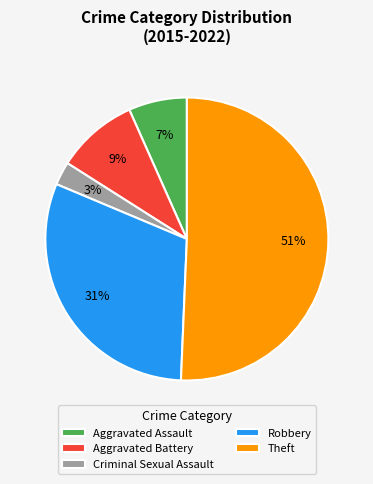

Between Aggravated Battery and Theft, which is larger?

Theft